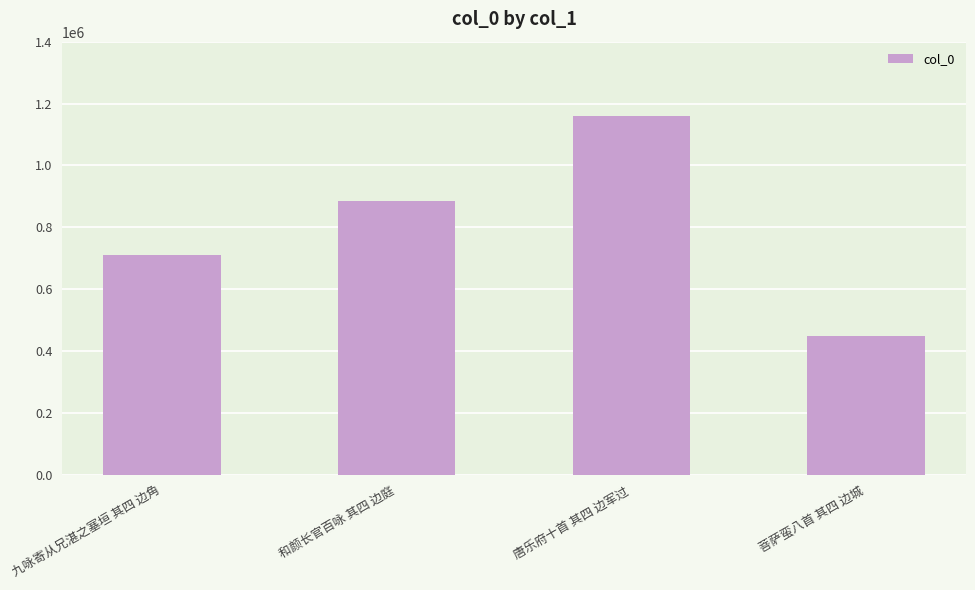

Which category has the lowest value across all series?

菩萨蛮八首 其四 边城